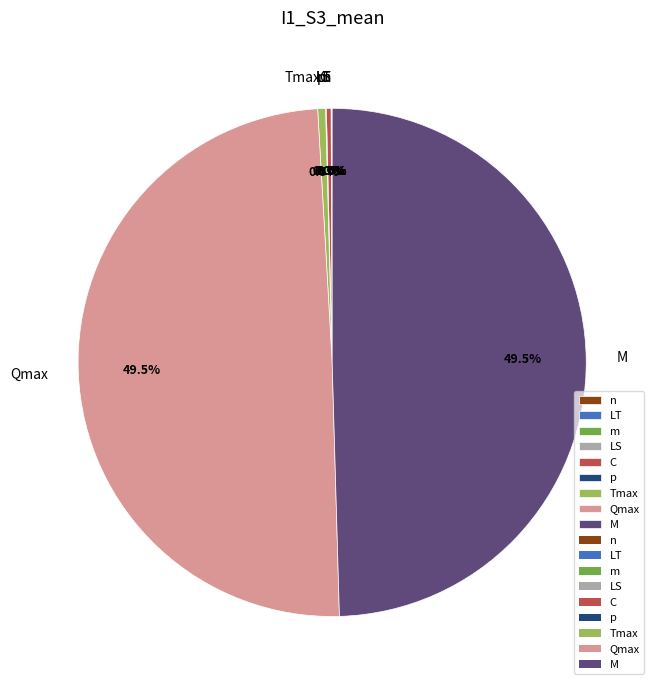

Do n and m together represent more than half of the pie?

No